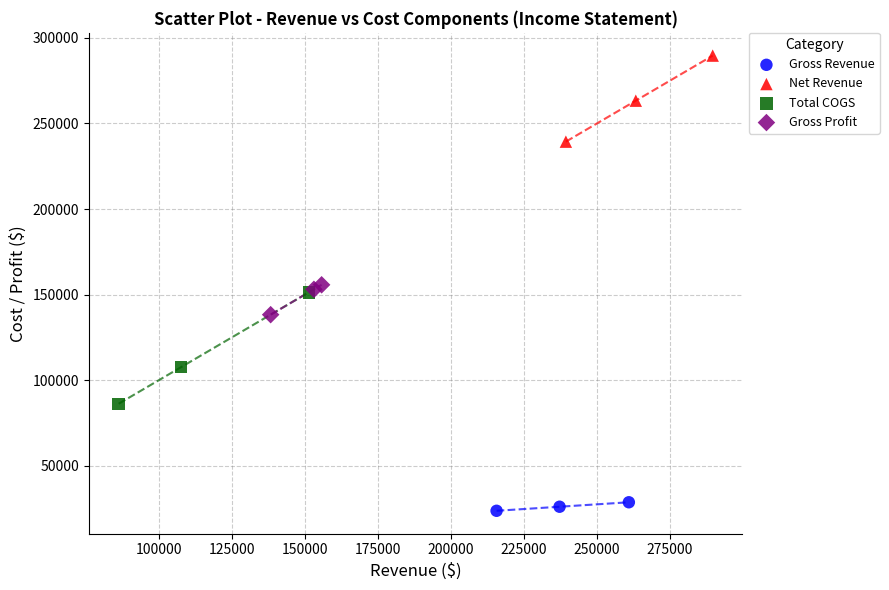

Which series has the largest Y range (max minus min)?

Total COGS